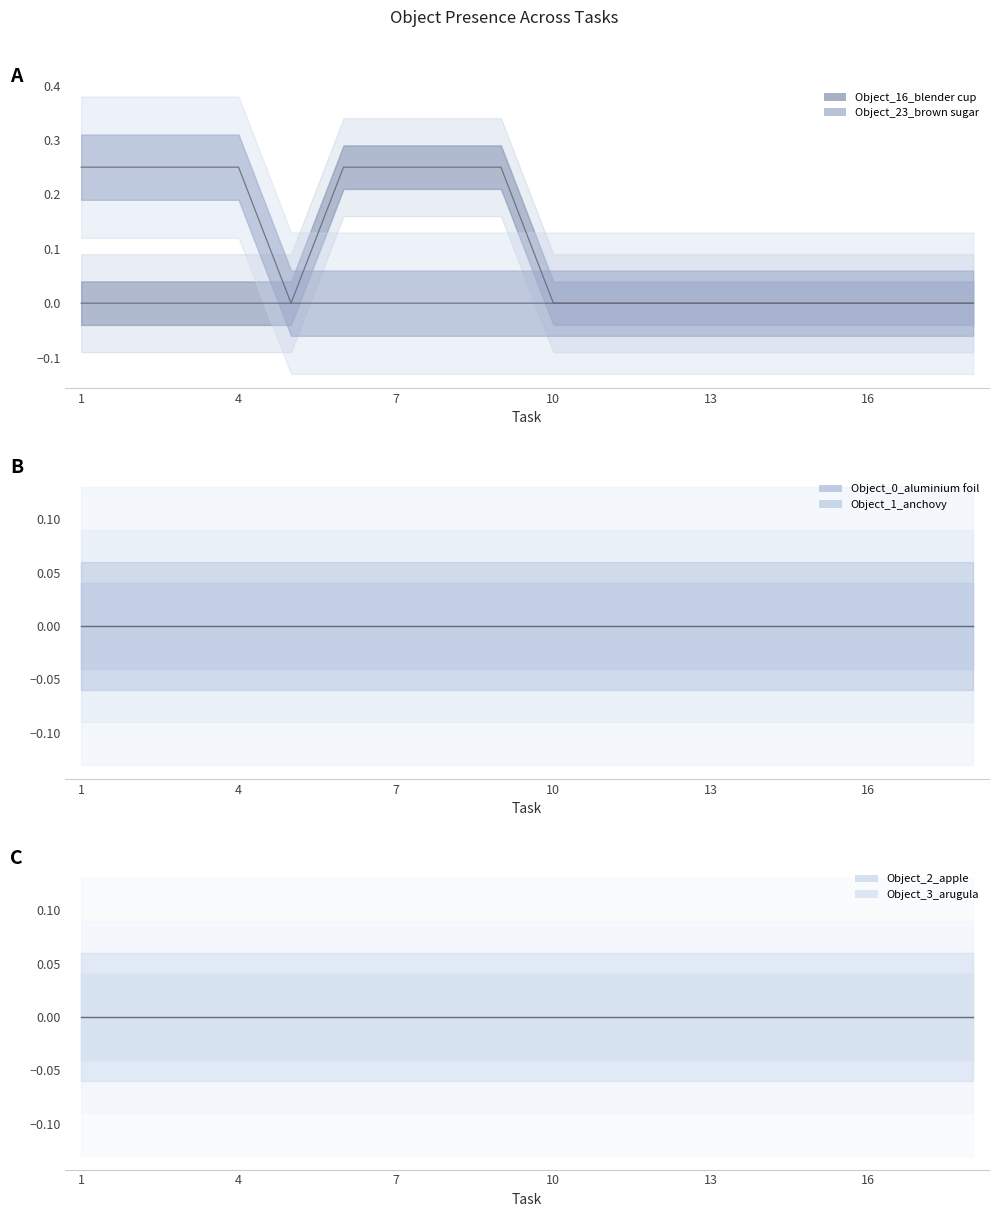

Reading left to right, extract all data points from this chart.

Object_16_blender cup: 0.0	0.0	0.0	0.0	0.0	0.2	0.2	0.2	0.2	0.0	0.0	0.0	0.0	0.0	0.0	0.0	0.0	0.0
Object_23_brown sugar: 0.2	0.2	0.2	0.2	0.0	0.0	0.0	0.0	0.0	0.0	0.0	0.0	0.0	0.0	0.0	0.0	0.0	0.0
Object_0_aluminium foil: 0.0	0.0	0.0	0.0	0.0	0.0	0.0	0.0	0.0	0.0	0.0	0.0	0.0	0.0	0.0	0.0	0.0	0.0
Object_1_anchovy: 0.0	0.0	0.0	0.0	0.0	0.0	0.0	0.0	0.0	0.0	0.0	0.0	0.0	0.0	0.0	0.0	0.0	0.0
Object_2_apple: 0.0	0.0	0.0	0.0	0.0	0.0	0.0	0.0	0.0	0.0	0.0	0.0	0.0	0.0	0.0	0.0	0.0	0.0
Object_3_arugula: 0.0	0.0	0.0	0.0	0.0	0.0	0.0	0.0	0.0	0.0	0.0	0.0	0.0	0.0	0.0	0.0	0.0	0.0